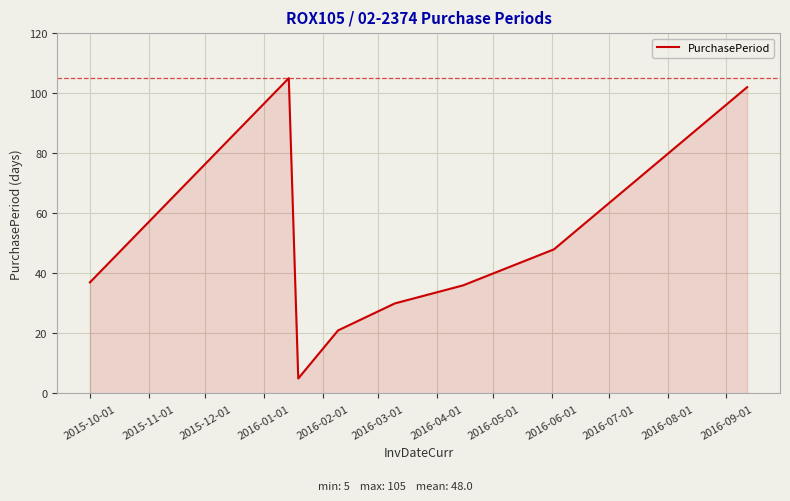

What is the smallest value displayed?

5